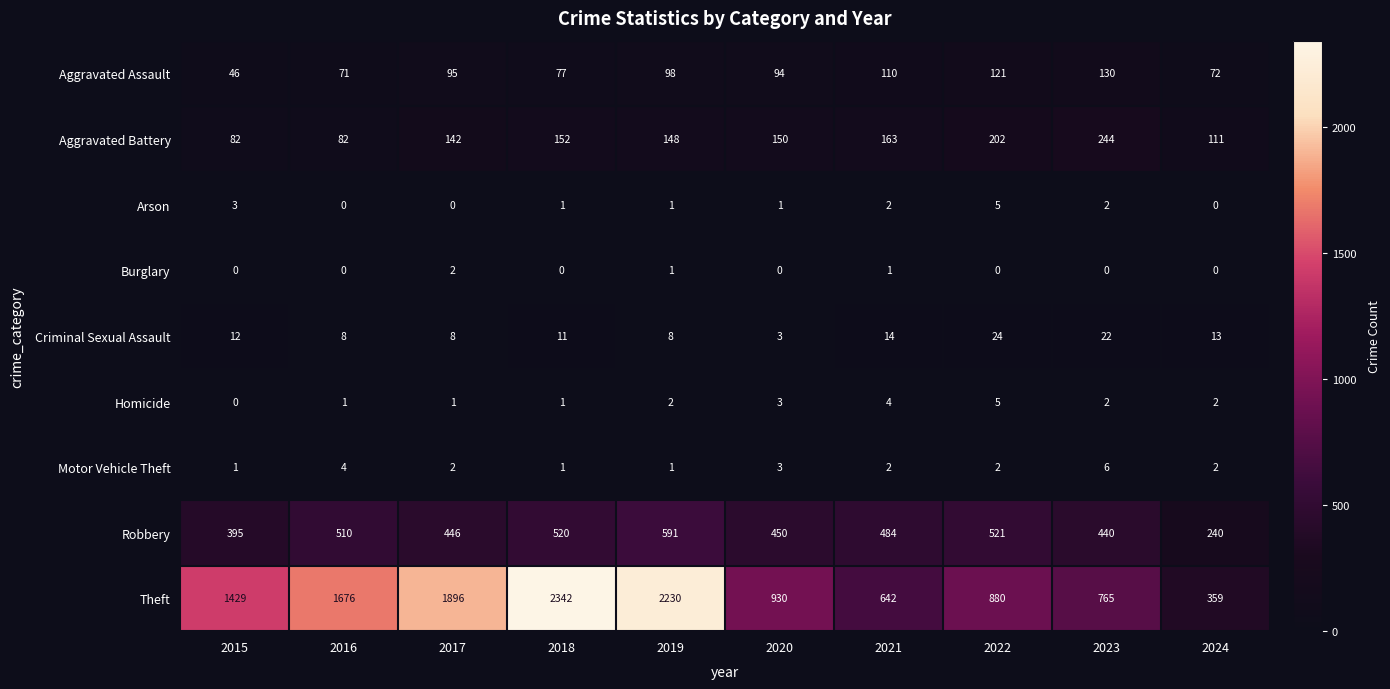

How many series are shown in this chart?

9